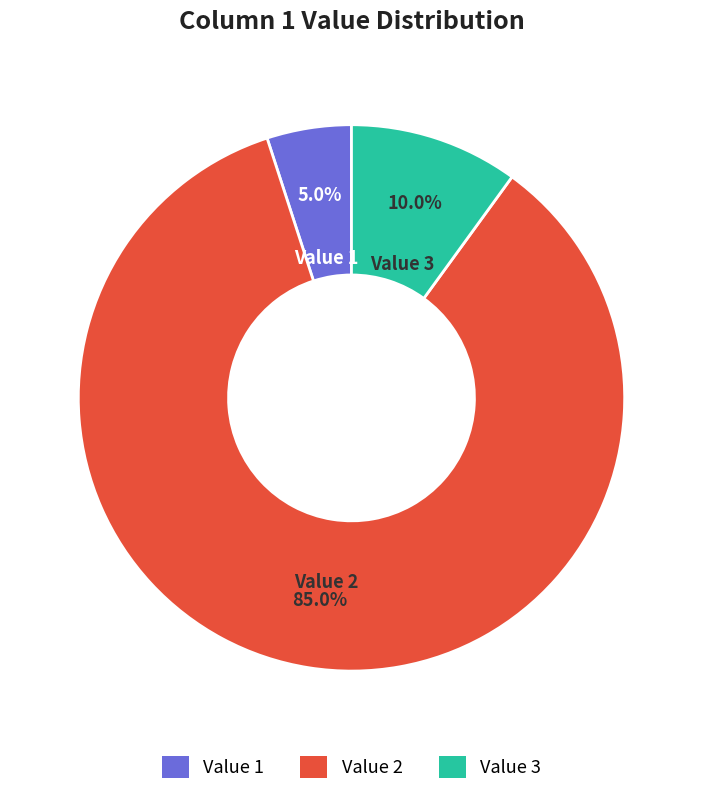

To the nearest percent, what is the average slice percentage?

33%